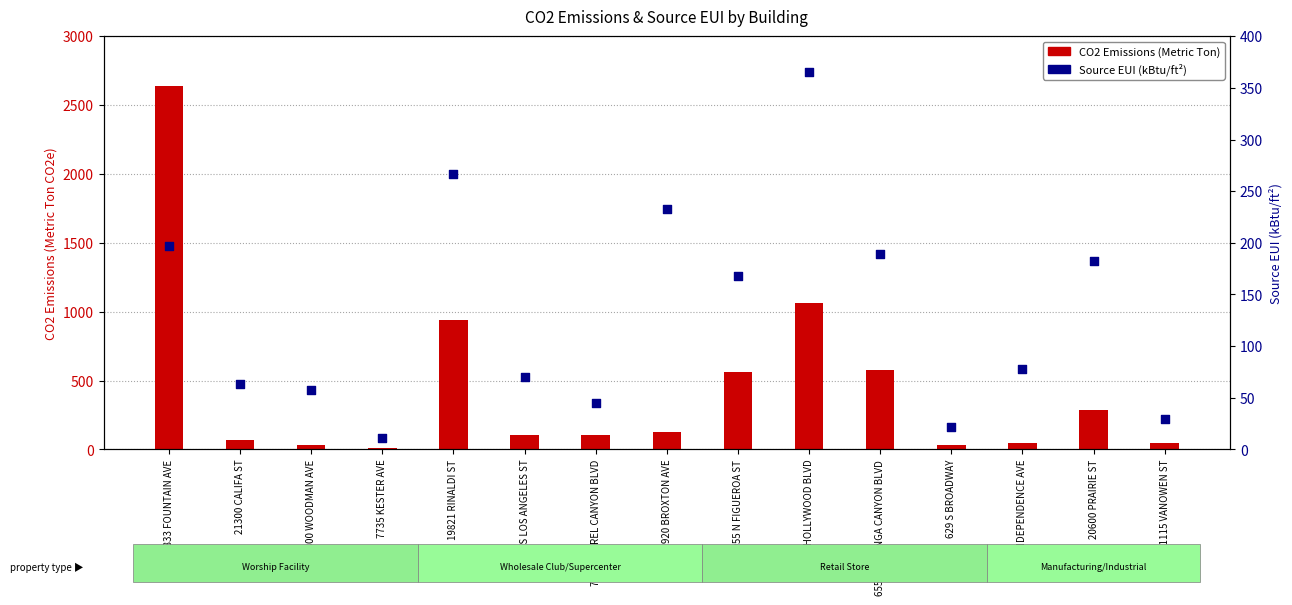

At how many categories does at least one series exceed 489?

5